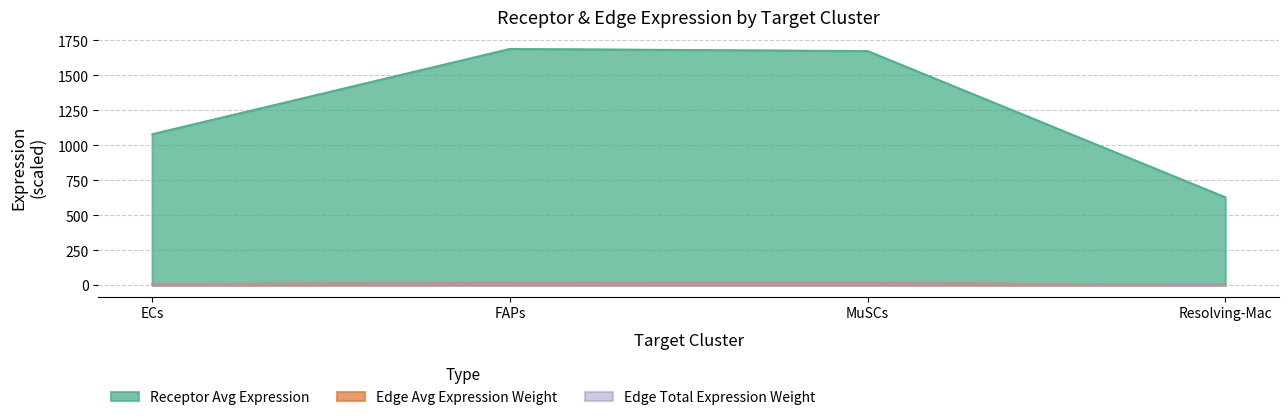

Reading right to left, what are all the values shown in this chart?

Receptor average expression value: Resolving-Mac=628.5	MuSCs=1675.0	FAPs=1690.3	ECs=1080.2
Receptor total expression value: Resolving-Mac=5.3	MuSCs=14.1	FAPs=14.2	ECs=9.1
Receptor derived specificity of average expression value: Resolving-Mac=4.8	MuSCs=12.7	FAPs=12.8	ECs=8.2